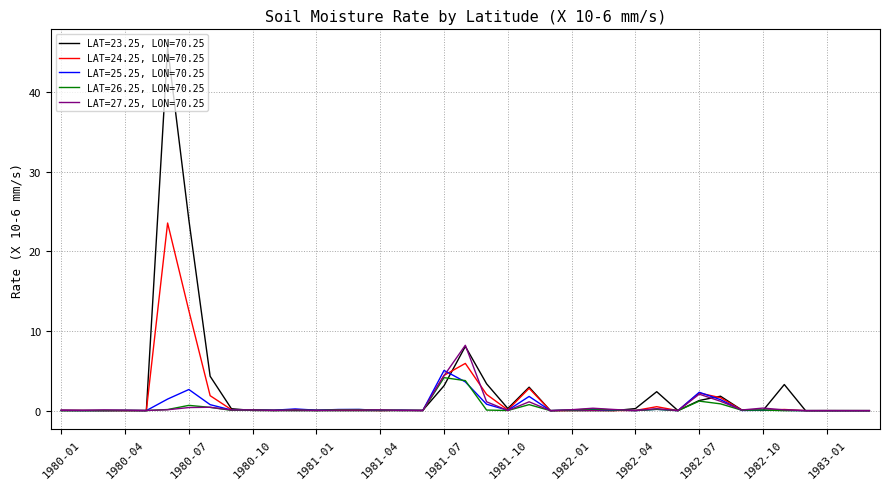

What is the maximum value for LAT=23.25, LON=70.25?

45.6